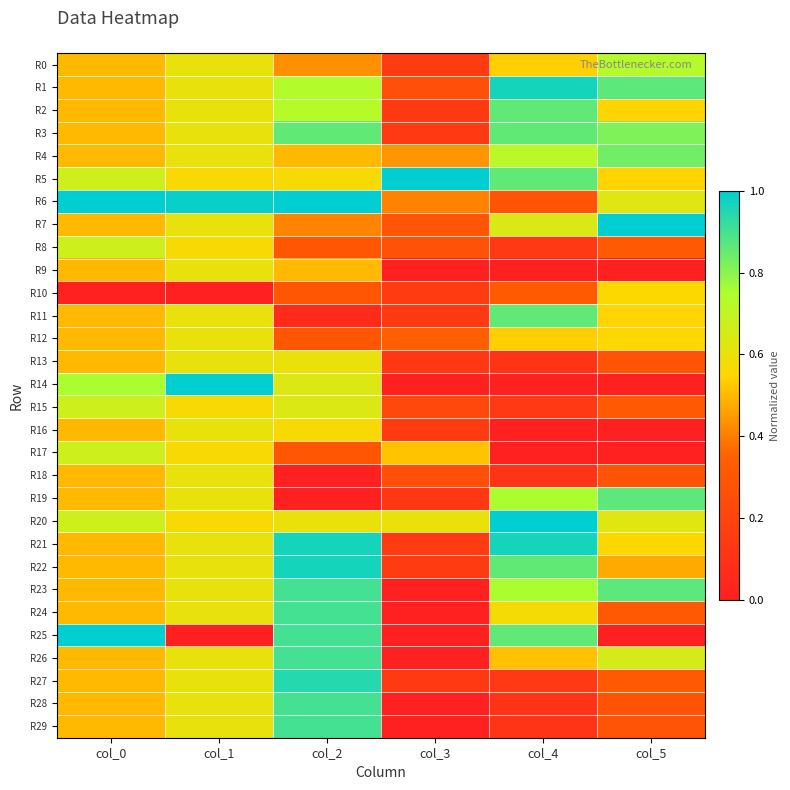

Which series has the largest total across all categories?

R6